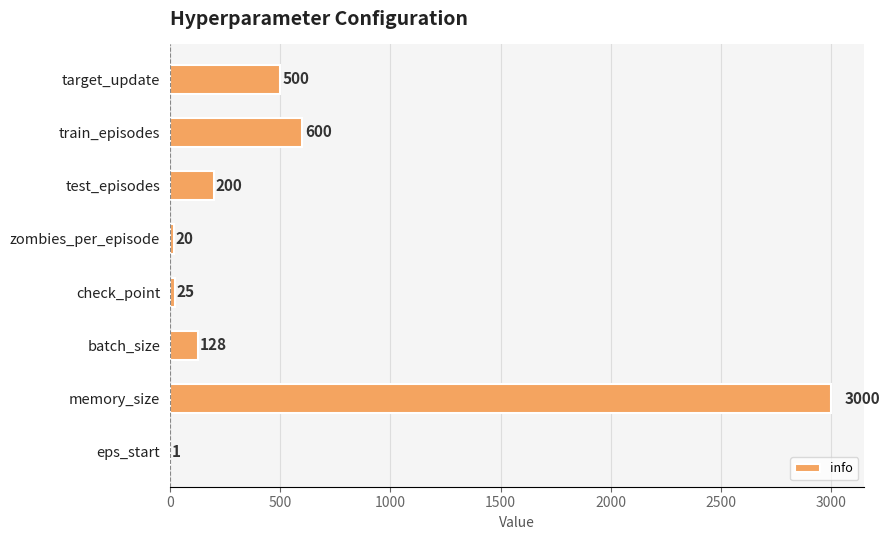

The chart shows a value of 4501 at memory_size. True or false?

False